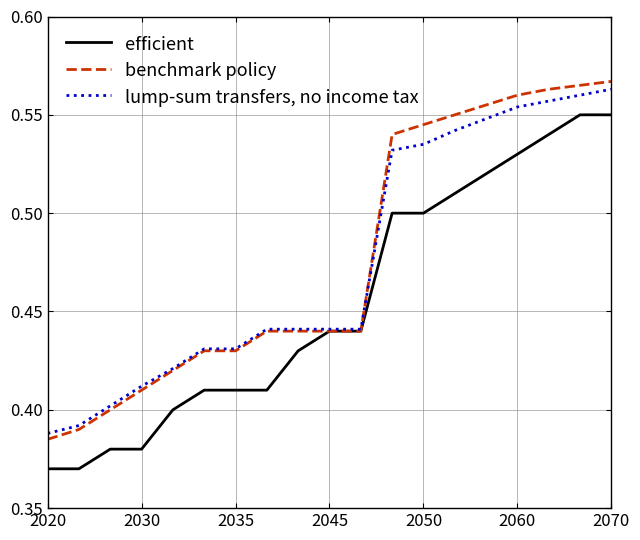

Does the chart display data point markers on the line(s)?

No